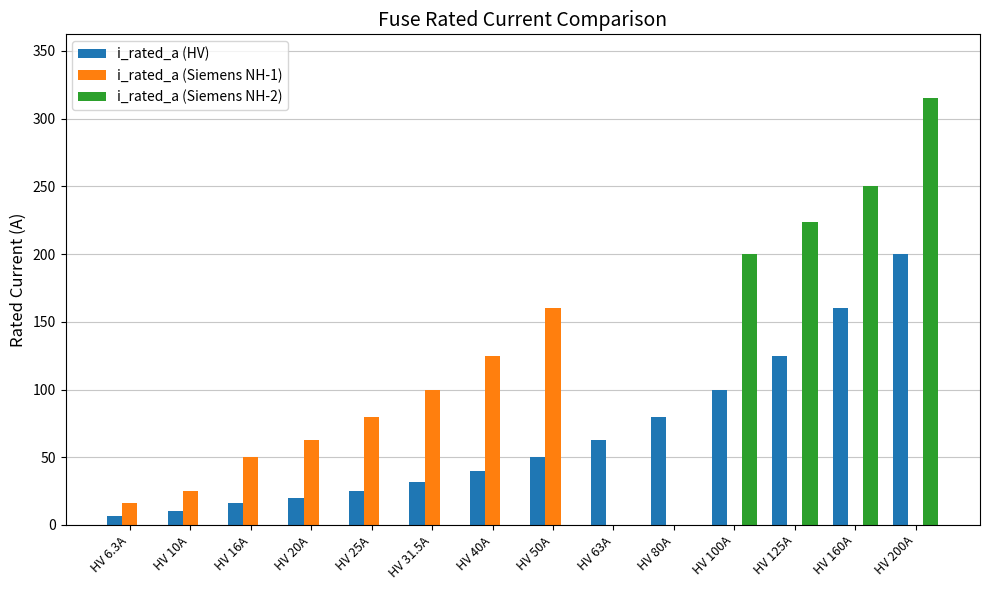

Is the value of i_rated_a (Siemens NH-2) at HV 100A greater than the value of i_rated_a (HV) at HV 20A?

Yes